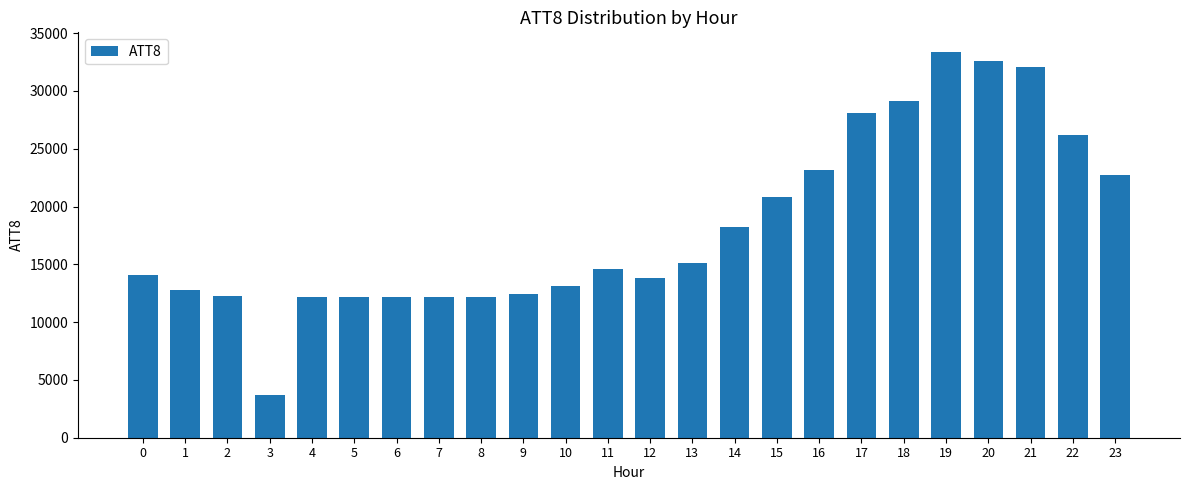

What is the difference between the values at 5 and 10?

900